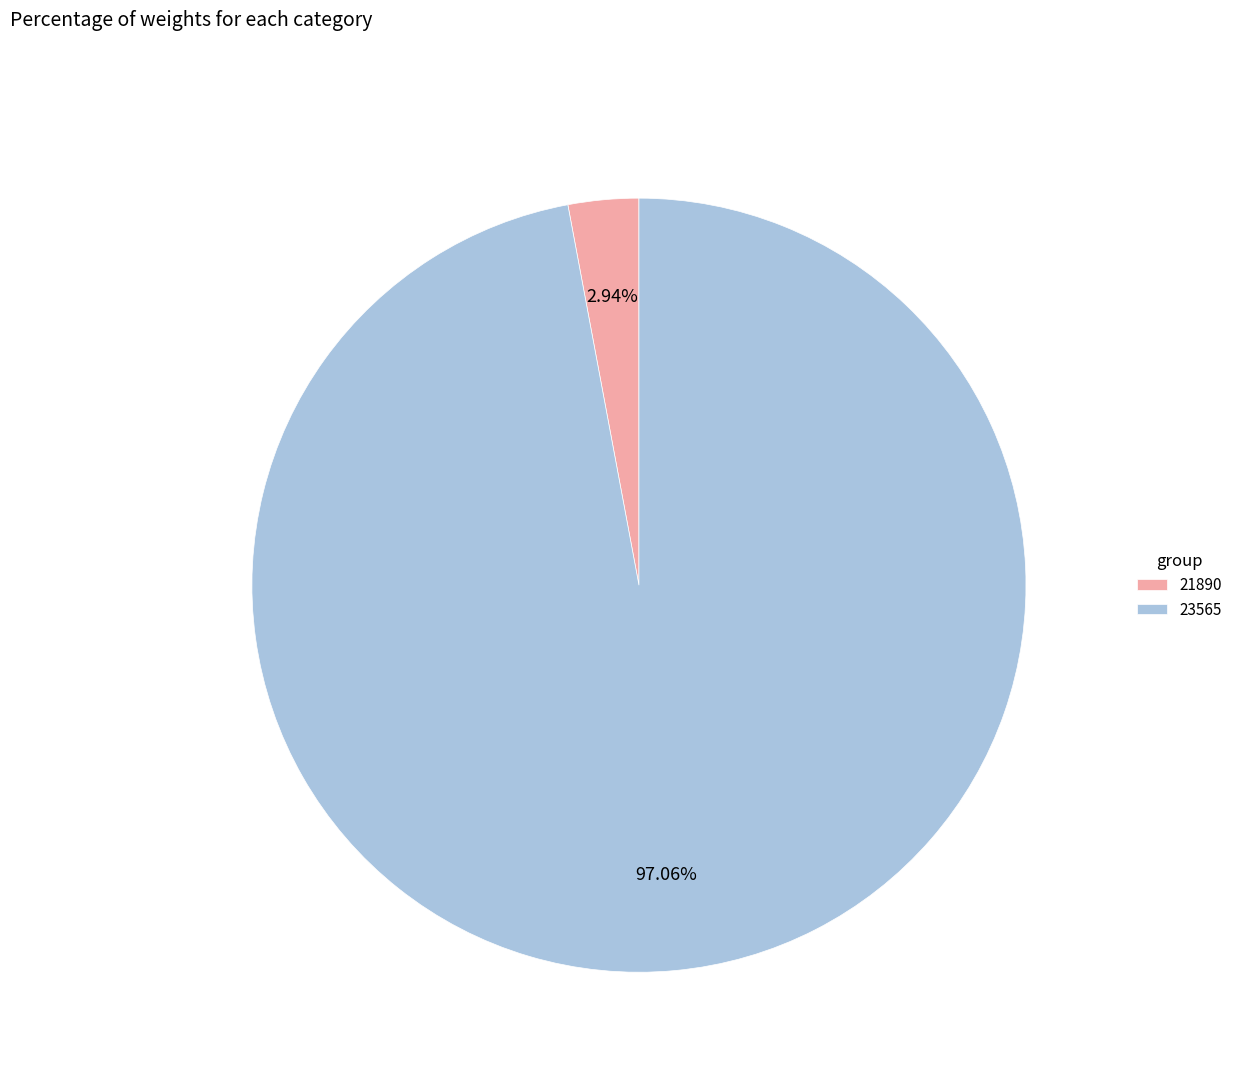

True or false: 23565 accounts for 82% of the total.

False